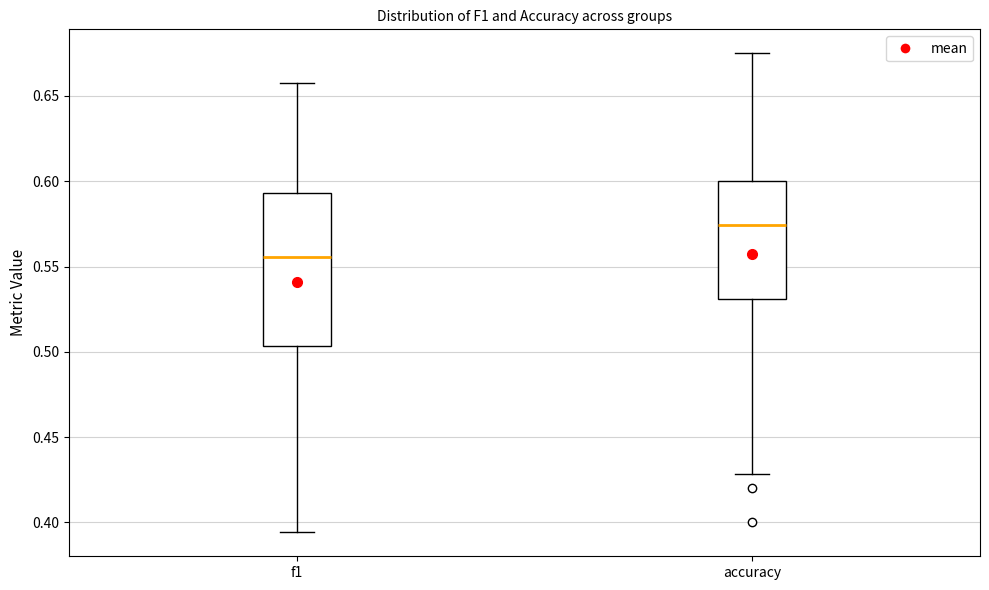

Where does the upper whisker of the box for f1 end on the y-axis? The values are not printed on the chart, so give them approximately, as read against the axis.

0.660